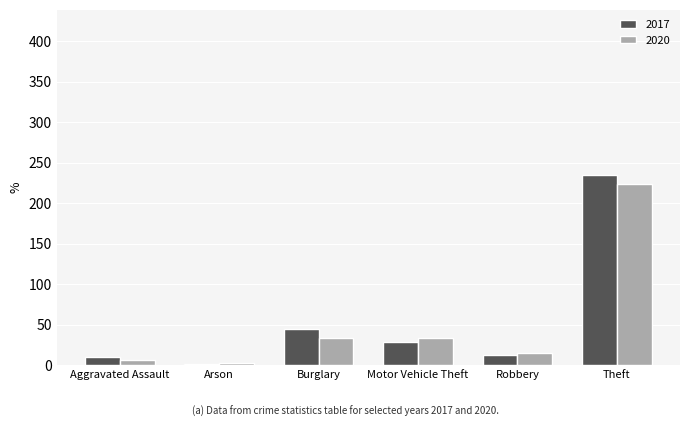

Is the value of 2017 at Theft greater than the value of 2020 at Motor Vehicle Theft?

Yes